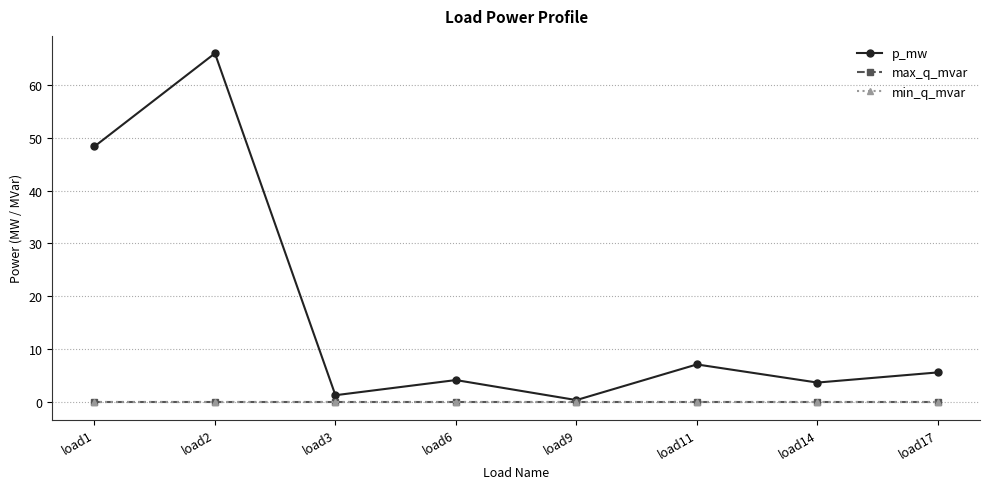

Does the chart have visible grid lines?

Yes